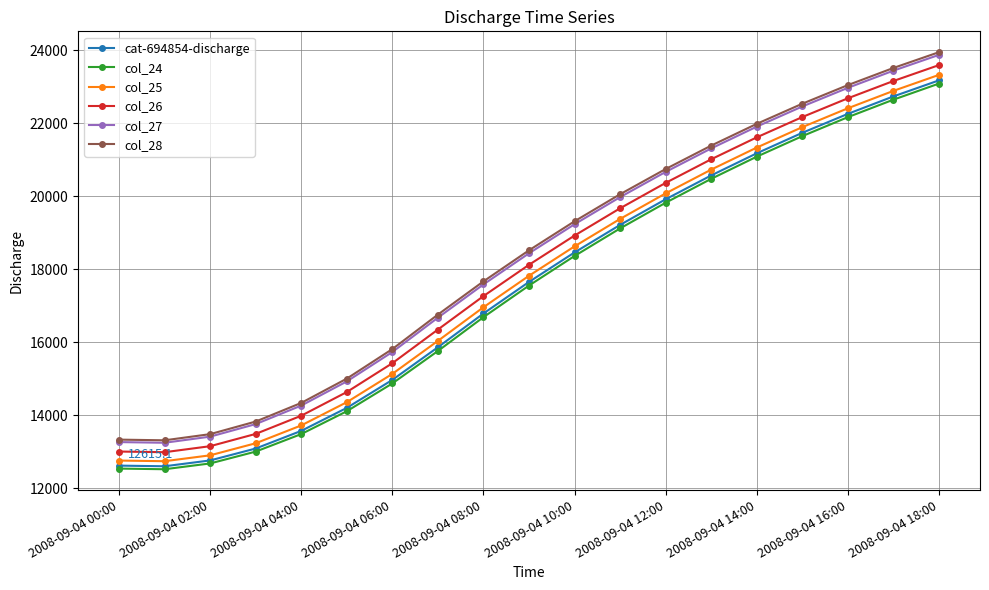

True or false: col_24 and col_26 cross at least once.

False